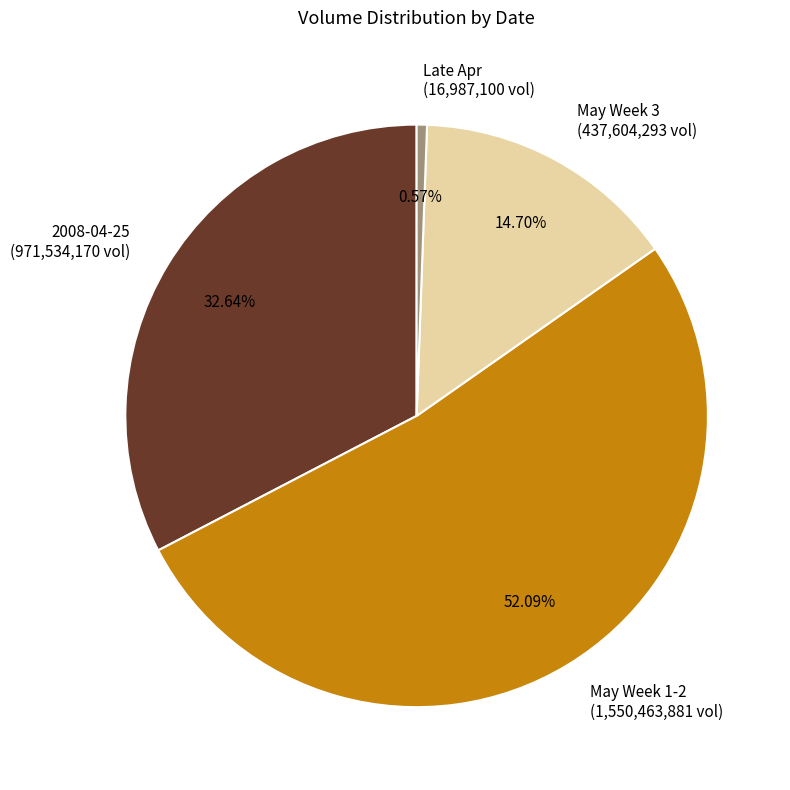

Do Late Apr (16,987,100 vol) and May Week 1-2 (1,550,463,881 vol) together represent more than half of the pie?

Yes